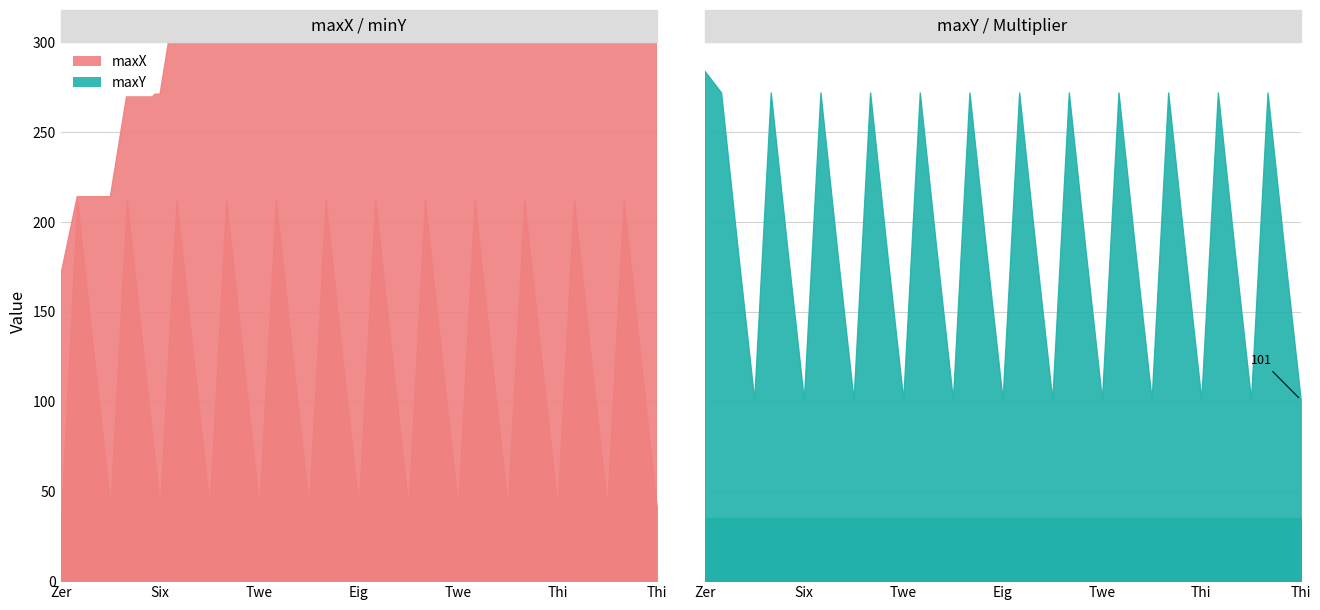

The value of Multiplier at 21 is 35. True or false?

True